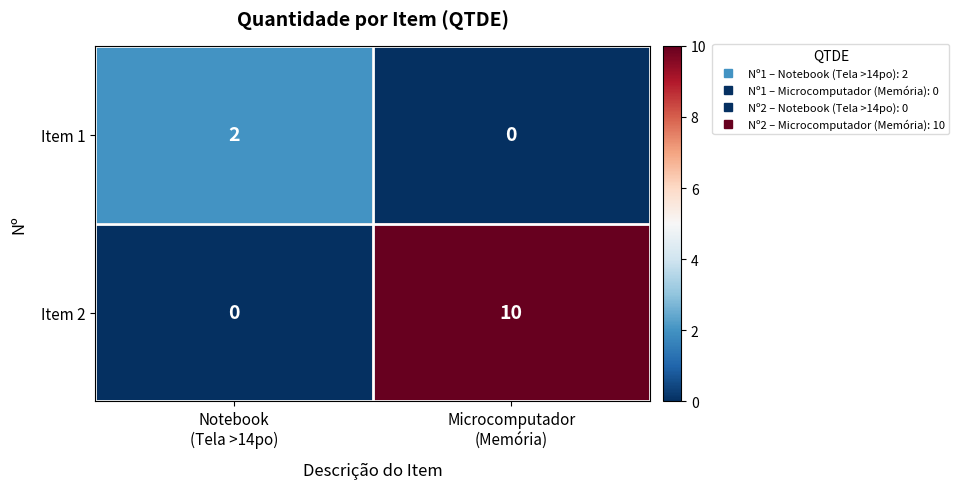

Which series has the largest total across all categories?

Item 2